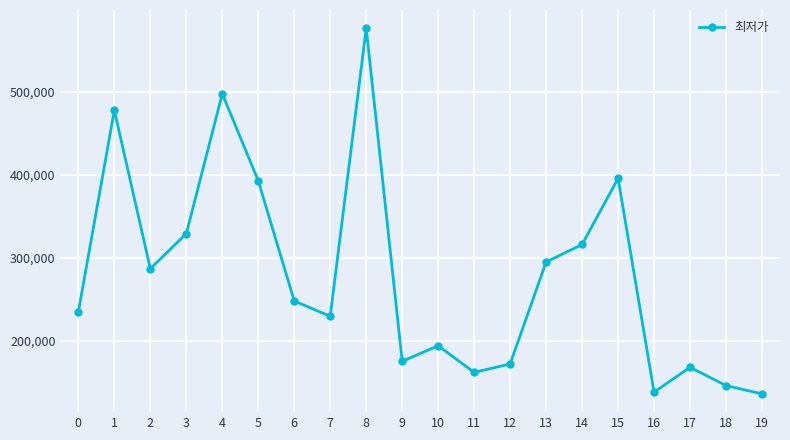

How many interior local peaks (higher than both neighbors) does the data have?

6